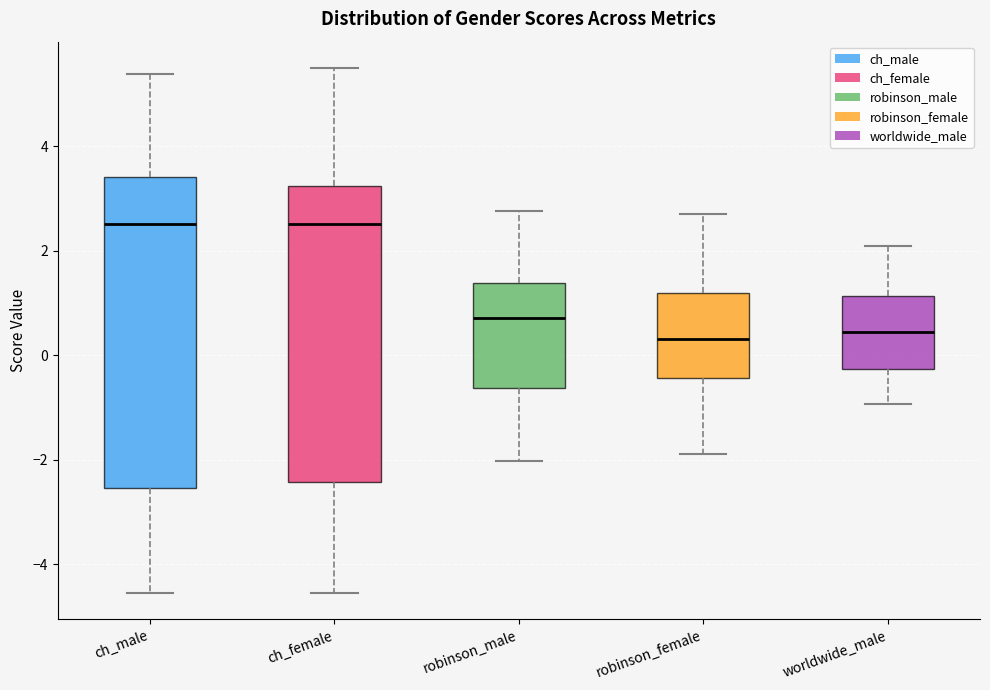

Which box is the tallest, from its lower edge to its upper edge?

ch_male